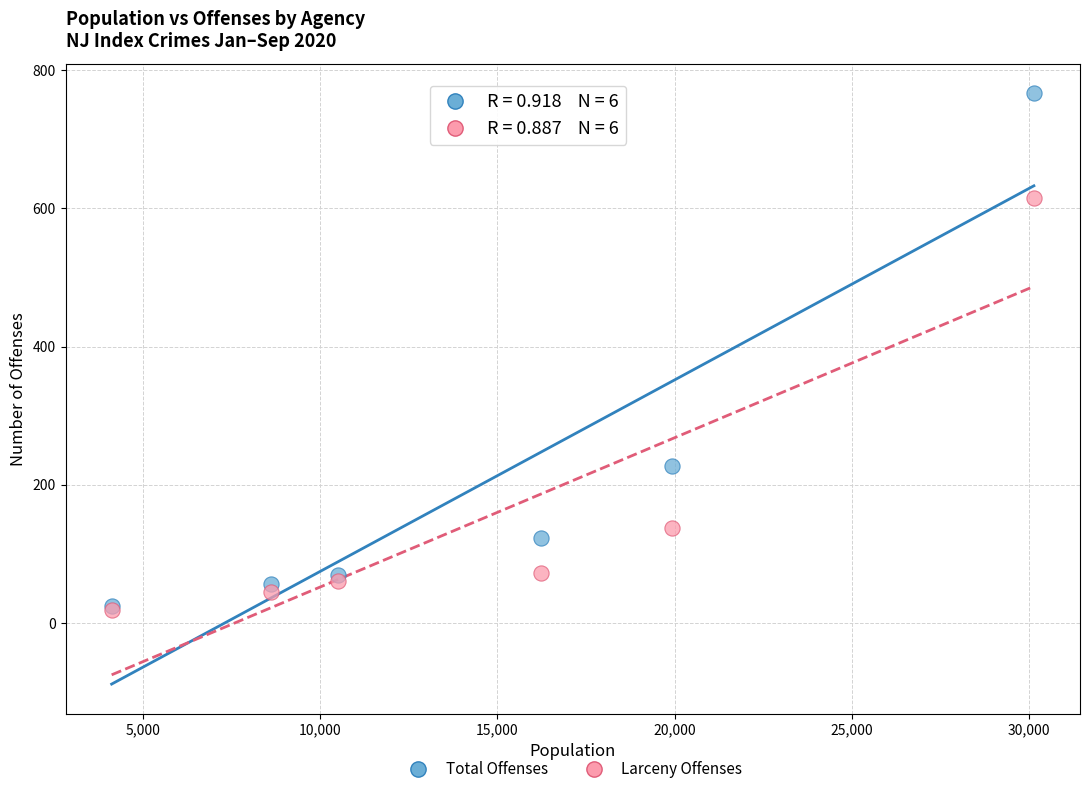

Across all series, what Y value is closest to 393?

227